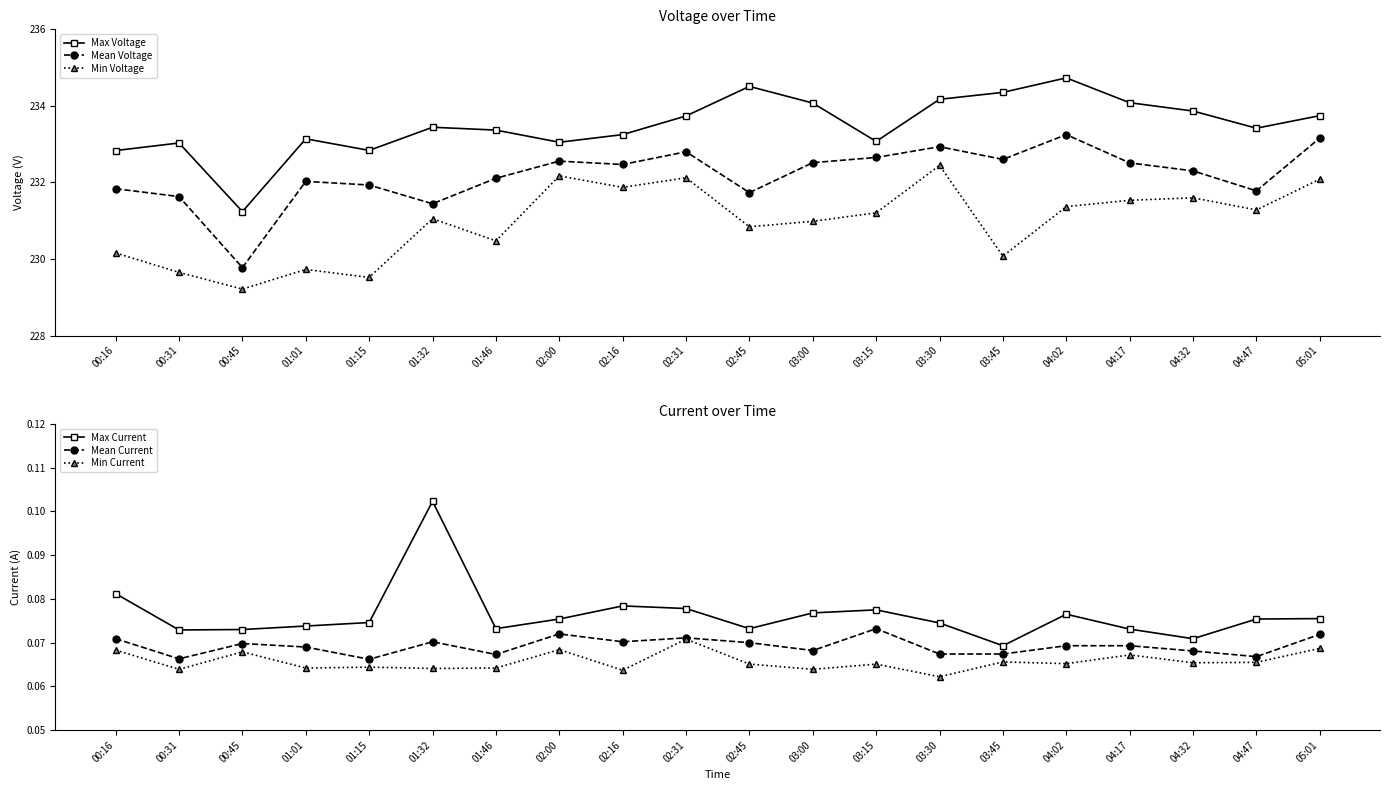

Reading right to left, what are all the values shown in this chart?

Max Voltage: 05:01=233.7	04:47=233.4	04:32=233.9	04:17=234.1	04:02=234.7	03:45=234.4	03:30=234.2	03:15=233.1	03:00=234.1	02:45=234.5	02:31=233.7	02:16=233.2	02:00=233.1	01:46=233.4	01:32=233.4	01:15=232.8	01:01=233.1	00:45=231.2	00:31=233.0	00:16=232.8
Mean Voltage: 05:01=233.2	04:47=231.8	04:32=232.3	04:17=232.5	04:02=233.2	03:45=232.6	03:30=232.9	03:15=232.7	03:00=232.5	02:45=231.7	02:31=232.8	02:16=232.5	02:00=232.6	01:46=232.1	01:32=231.4	01:15=231.9	01:01=232.0	00:45=229.8	00:31=231.6	00:16=231.8
Min Voltage: 05:01=232.1	04:47=231.3	04:32=231.6	04:17=231.5	04:02=231.4	03:45=230.1	03:30=232.4	03:15=231.2	03:00=231.0	02:45=230.8	02:31=232.1	02:16=231.9	02:00=232.2	01:46=230.5	01:32=231.1	01:15=229.5	01:01=229.7	00:45=229.2	00:31=229.7	00:16=230.2
Max Current: 05:01=0.1	04:47=0.1	04:32=0.1	04:17=0.1	04:02=0.1	03:45=0.1	03:30=0.1	03:15=0.1	03:00=0.1	02:45=0.1	02:31=0.1	02:16=0.1	02:00=0.1	01:46=0.1	01:32=0.1	01:15=0.1	01:01=0.1	00:45=0.1	00:31=0.1	00:16=0.1
Mean Current: 05:01=0.1	04:47=0.1	04:32=0.1	04:17=0.1	04:02=0.1	03:45=0.1	03:30=0.1	03:15=0.1	03:00=0.1	02:45=0.1	02:31=0.1	02:16=0.1	02:00=0.1	01:46=0.1	01:32=0.1	01:15=0.1	01:01=0.1	00:45=0.1	00:31=0.1	00:16=0.1
Min Current: 05:01=0.1	04:47=0.1	04:32=0.1	04:17=0.1	04:02=0.1	03:45=0.1	03:30=0.1	03:15=0.1	03:00=0.1	02:45=0.1	02:31=0.1	02:16=0.1	02:00=0.1	01:46=0.1	01:32=0.1	01:15=0.1	01:01=0.1	00:45=0.1	00:31=0.1	00:16=0.1